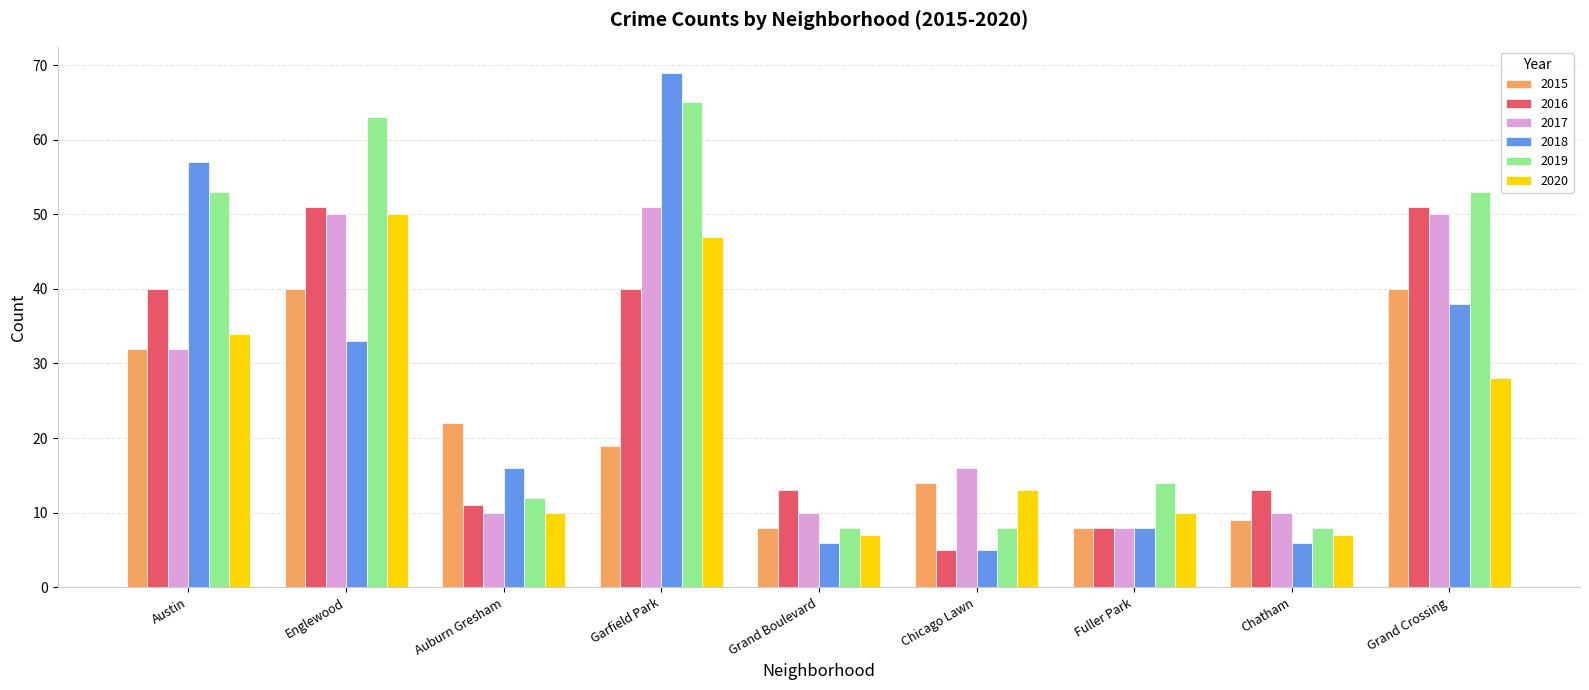

Reading left to right, what are all the values shown in this chart?

2015: Austin=32	Englewood=40	Auburn Gresham=22	Garfield Park=19	Grand Boulevard=8	Chicago Lawn=14	Fuller Park=8	Chatham=9	Grand Crossing=40
2016: Austin=40	Englewood=51	Auburn Gresham=11	Garfield Park=40	Grand Boulevard=13	Chicago Lawn=5	Fuller Park=8	Chatham=13	Grand Crossing=51
2017: Austin=32	Englewood=50	Auburn Gresham=10	Garfield Park=51	Grand Boulevard=10	Chicago Lawn=16	Fuller Park=8	Chatham=10	Grand Crossing=50
2018: Austin=57	Englewood=33	Auburn Gresham=16	Garfield Park=69	Grand Boulevard=6	Chicago Lawn=5	Fuller Park=8	Chatham=6	Grand Crossing=38
2019: Austin=53	Englewood=63	Auburn Gresham=12	Garfield Park=65	Grand Boulevard=8	Chicago Lawn=8	Fuller Park=14	Chatham=8	Grand Crossing=53
2020: Austin=34	Englewood=50	Auburn Gresham=10	Garfield Park=47	Grand Boulevard=7	Chicago Lawn=13	Fuller Park=10	Chatham=7	Grand Crossing=28